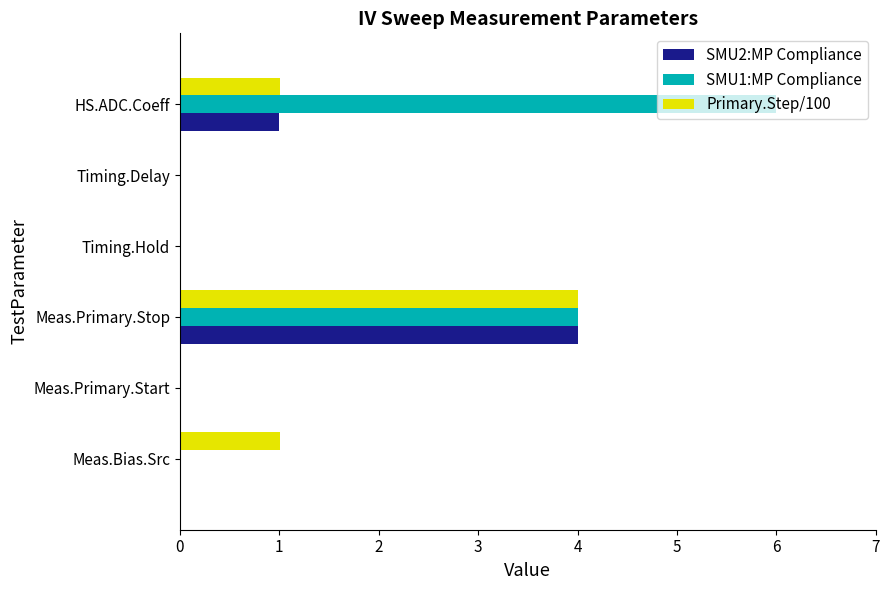

Where is SMU2:MP Compliance nearest to the value 2?

HS.ADC.Coeff